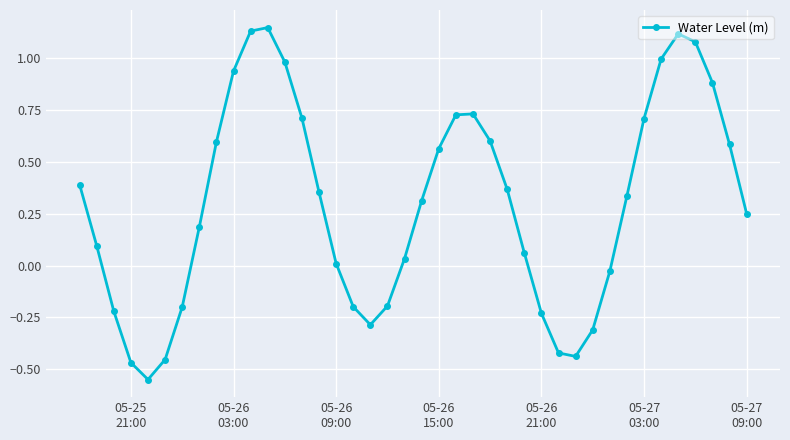

How many points are lower than both their immediate neighbors (excluding endpoints)?

3